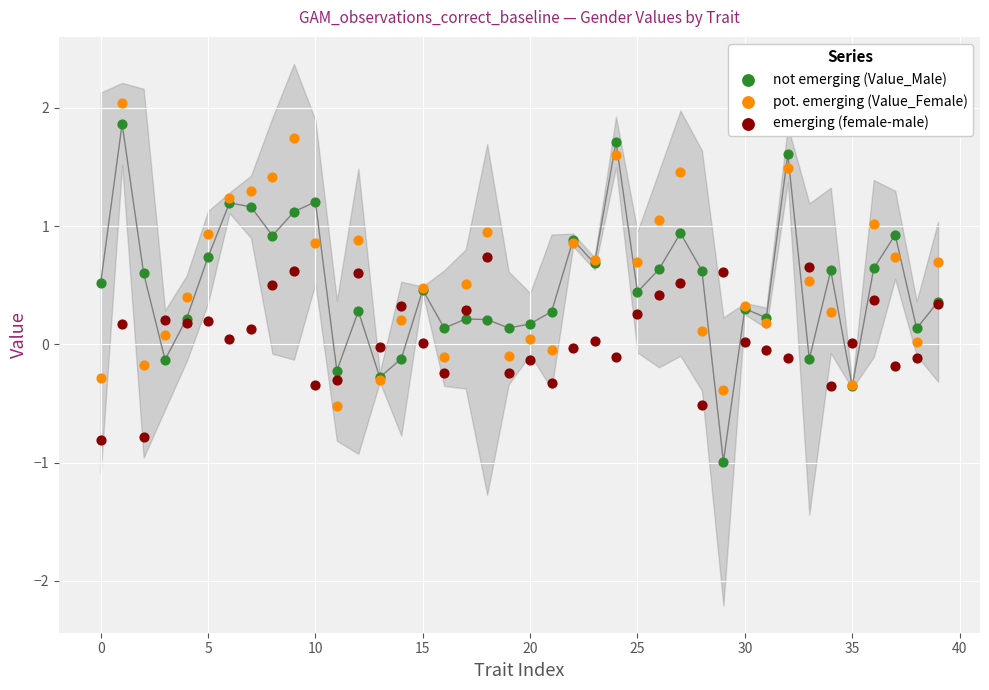

Which series reaches the maximum Y coordinate?

pot. emerging (Value_Female)